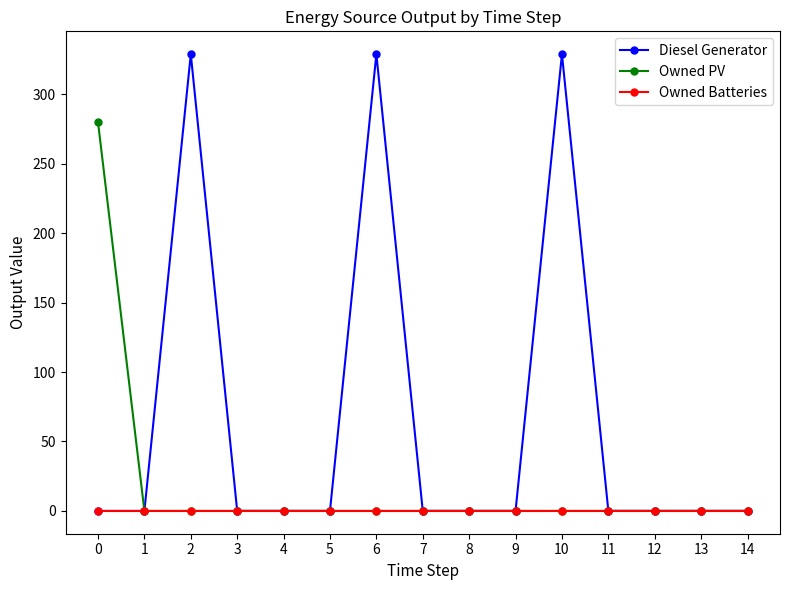

Is it true that Owned Batteries equals 0 at 11?

True